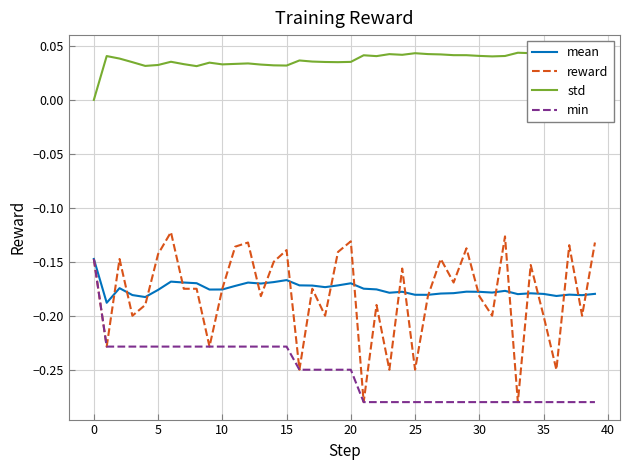

What are all the series names shown in the legend?

mean, reward, std, min